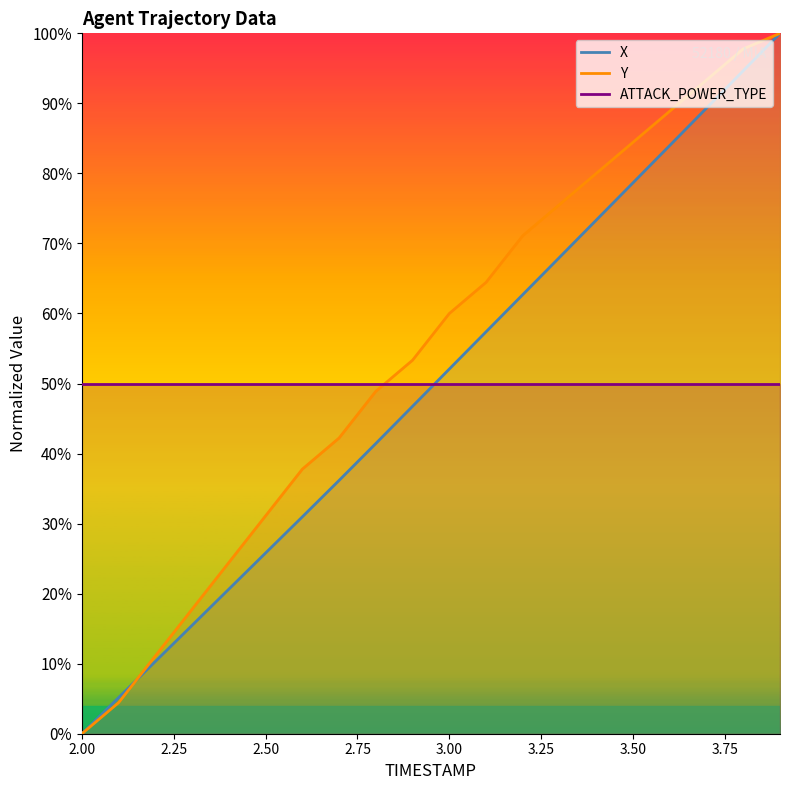

What is the difference between the maximum and minimum values in the X series?

100.0